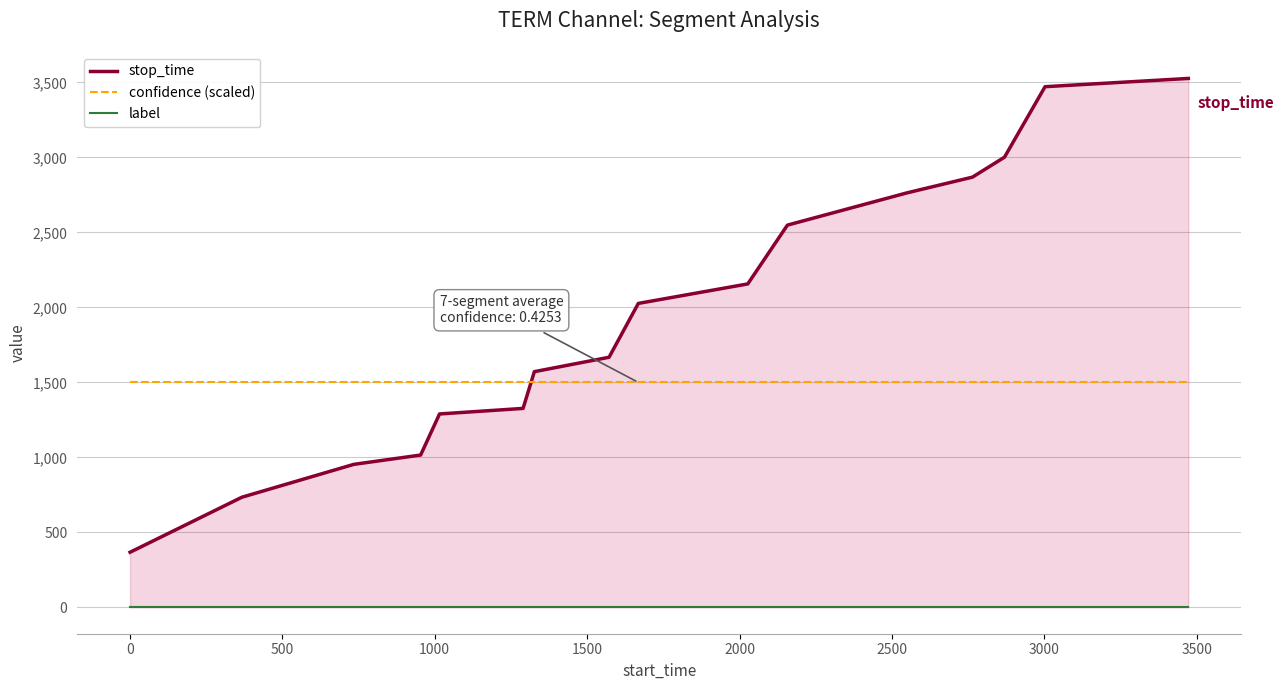

The stop_time series shows 77.8 at −500. True or false?

False